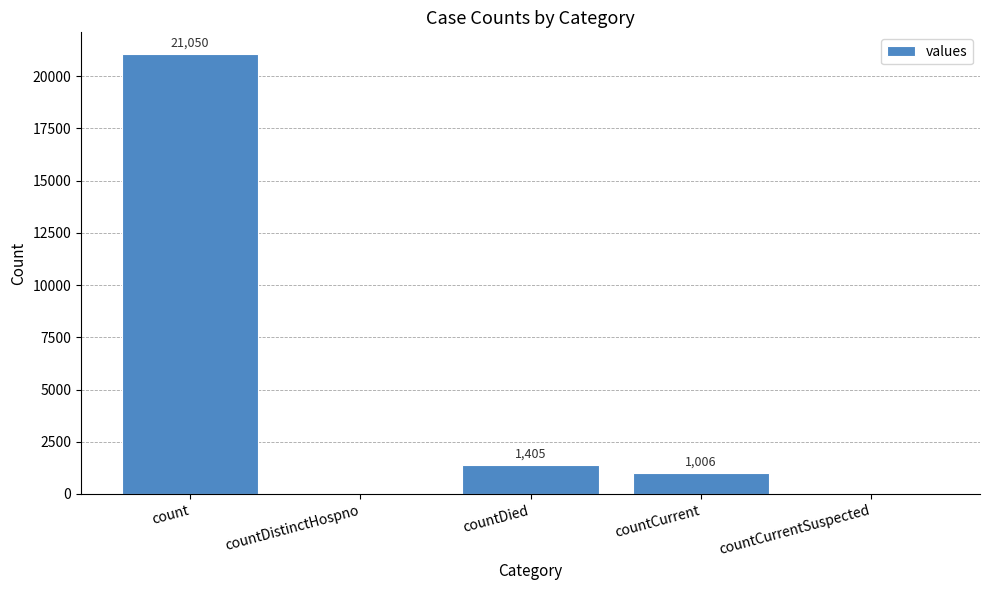

Between count and countCurrent, which is larger?

count